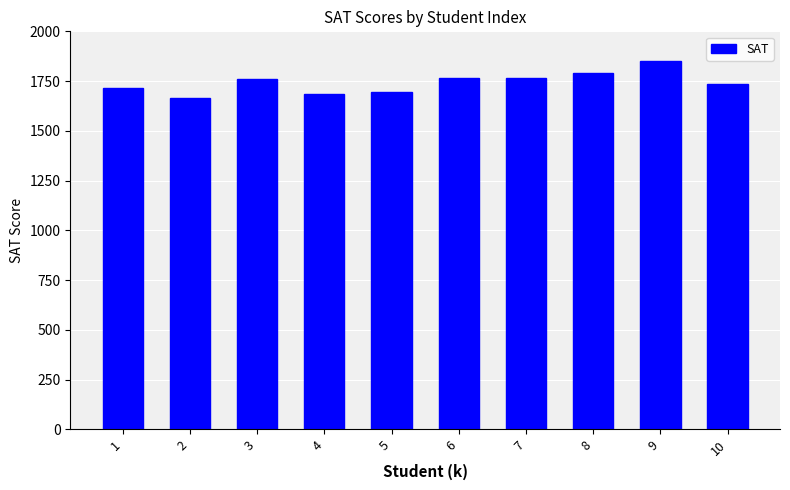

Is it true that the value at 10 is 1735?

True